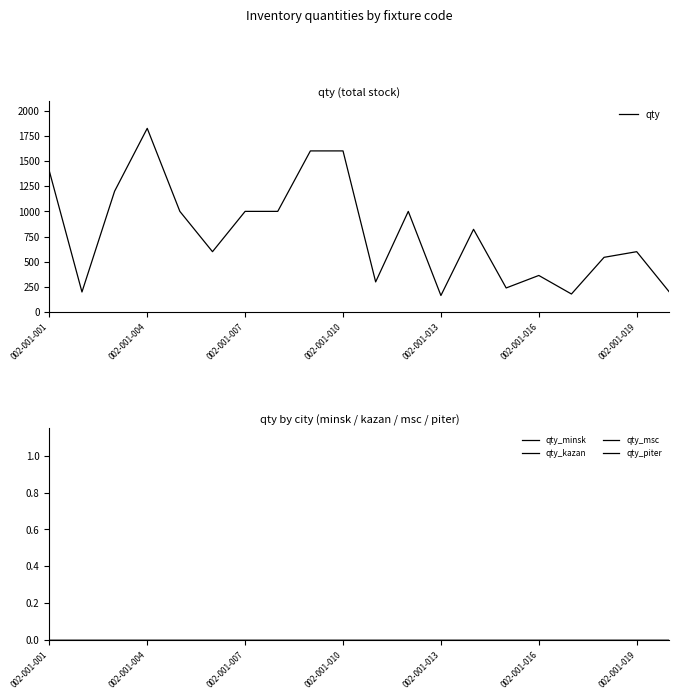

What is the minimum value for qty?

165